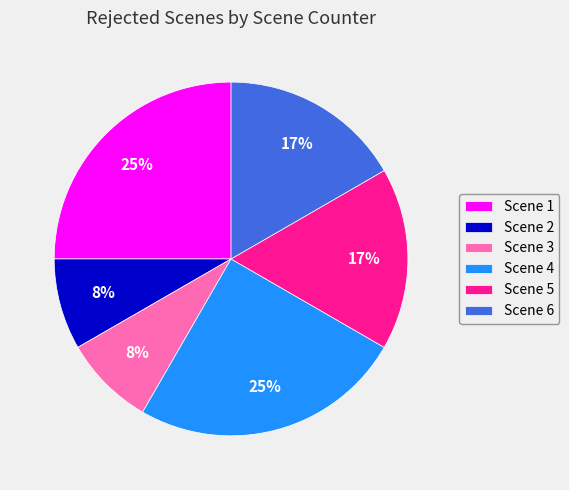

Approximately how many times larger is the value at Scene 2 compared to Scene 1?

0.3